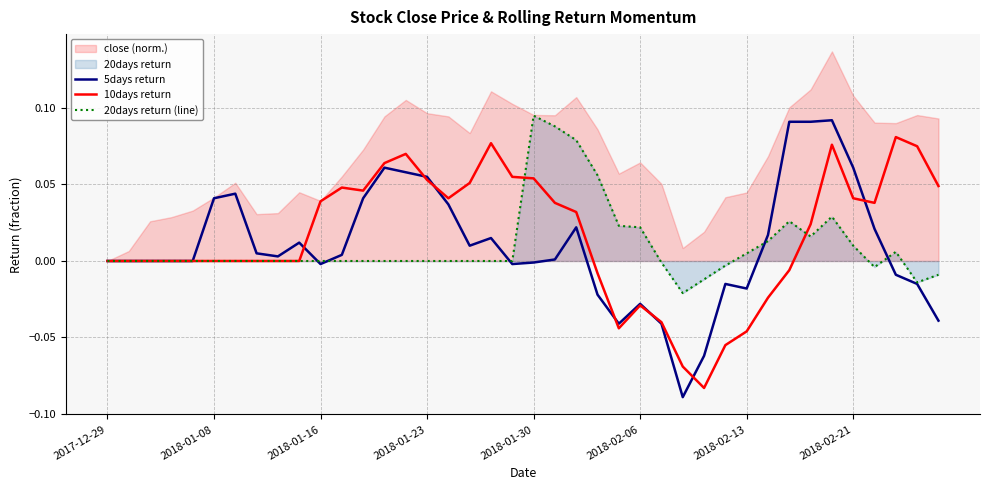

Is it true that 20days return (line) equals 0.0 at 14?

True